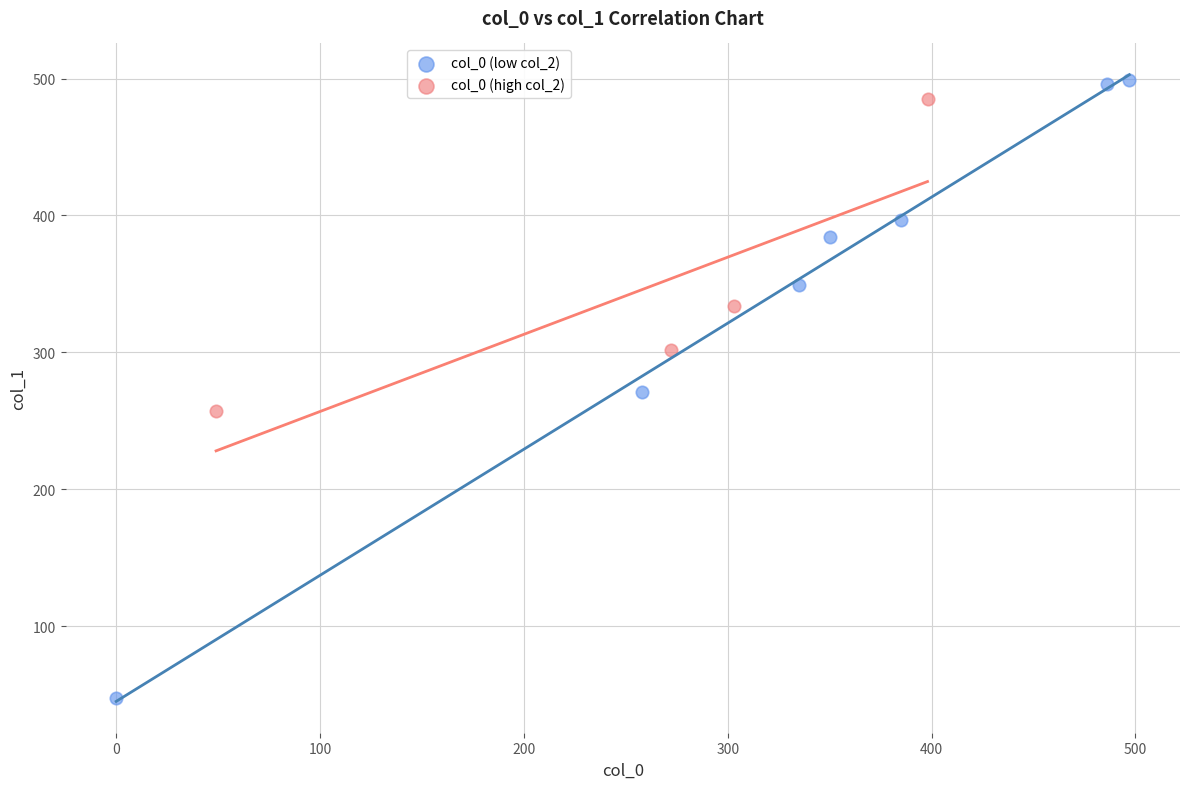

Which series reaches the minimum Y coordinate?

col_0 (low col_2)